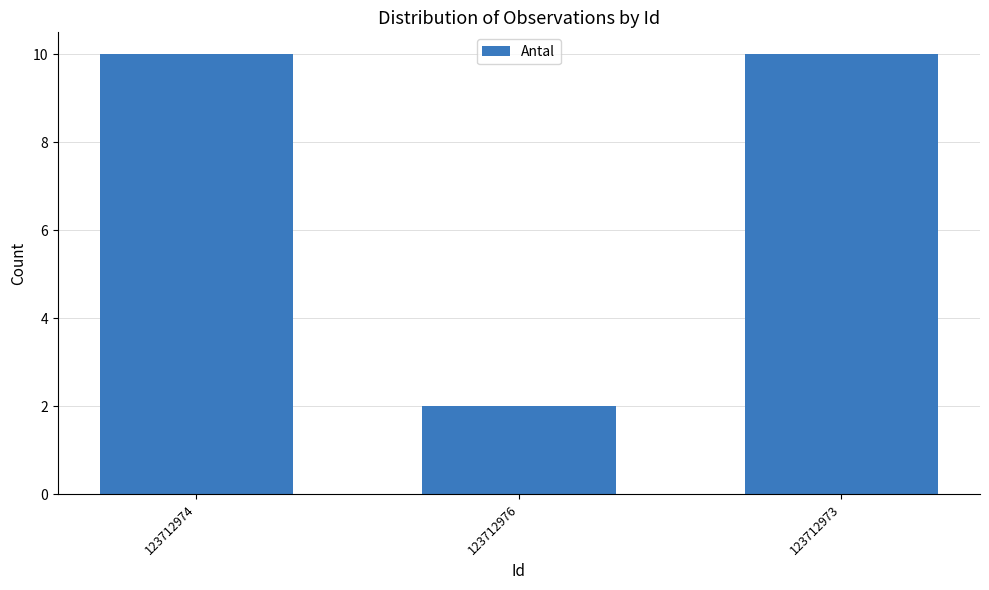

Between 123712974 and 123712976, which is larger?

123712974